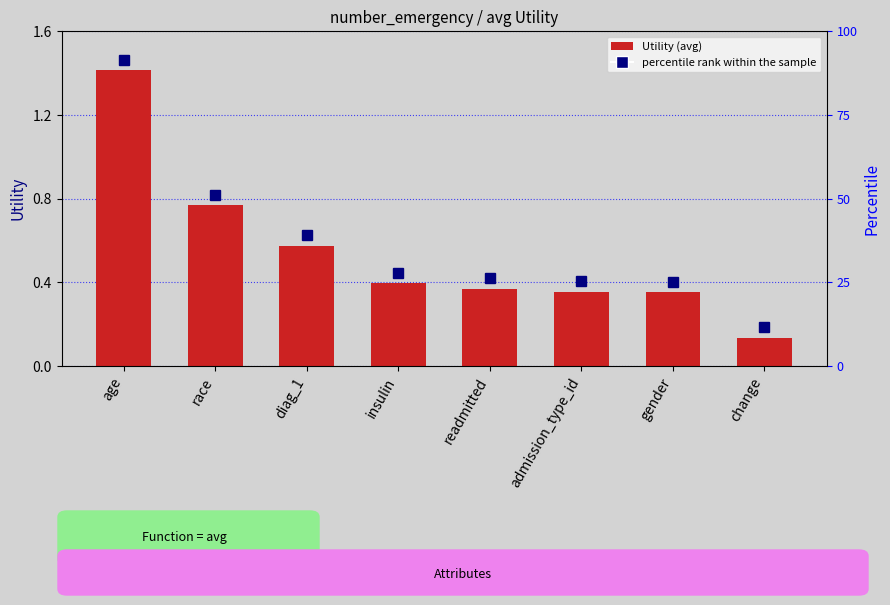

Are the bars horizontal?

No